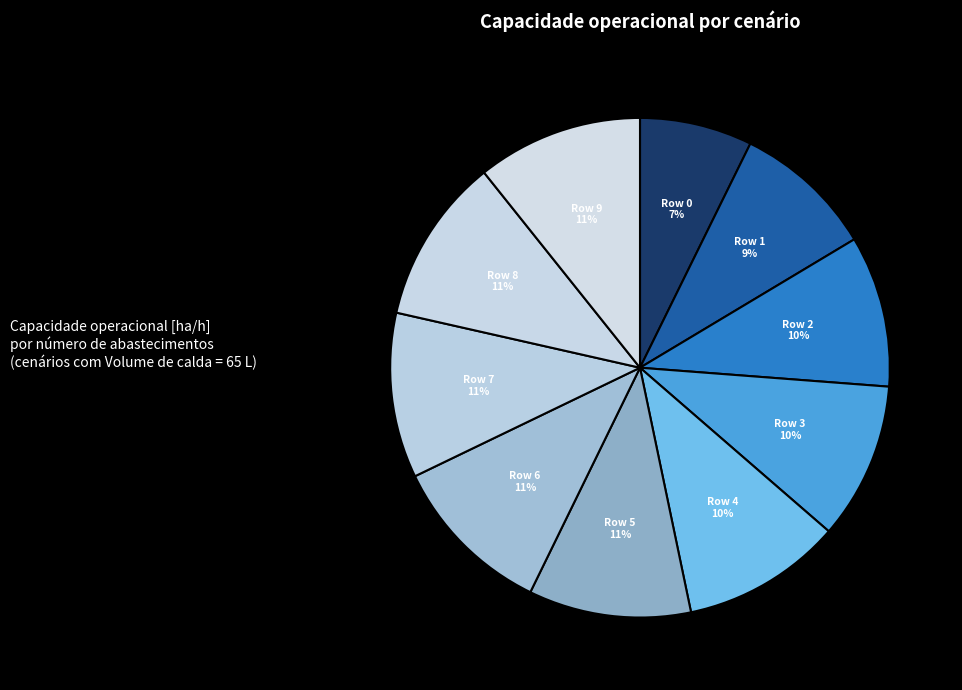

Count the number of slices in the pie.

10